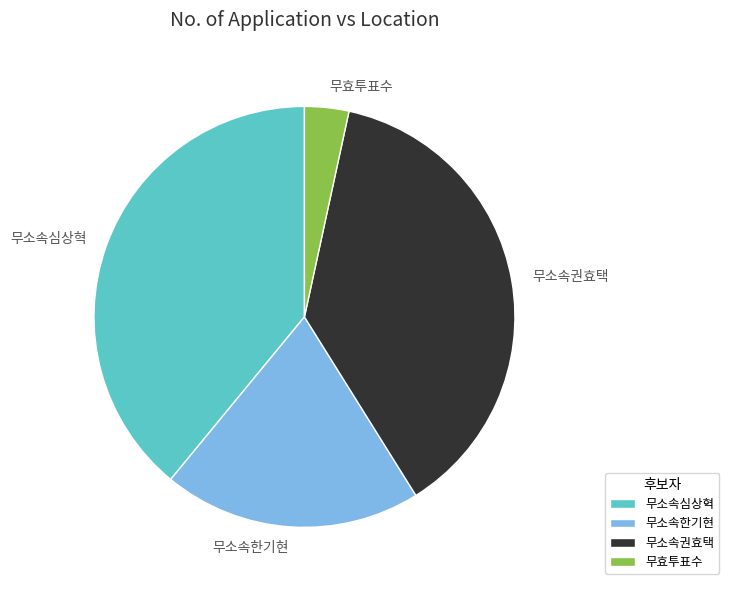

How many segments does this pie chart have?

4